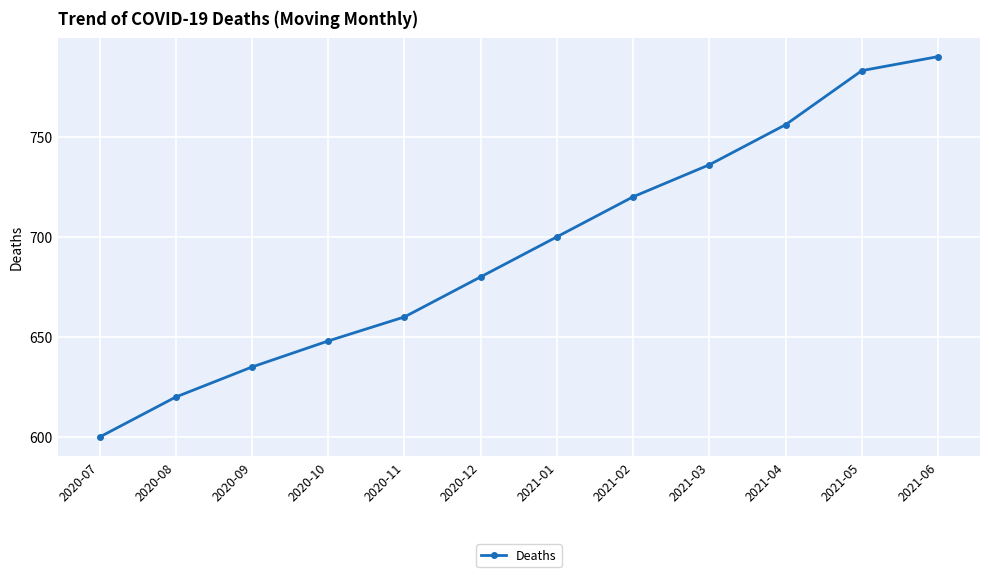

What is the difference between the maximum and minimum values?

190